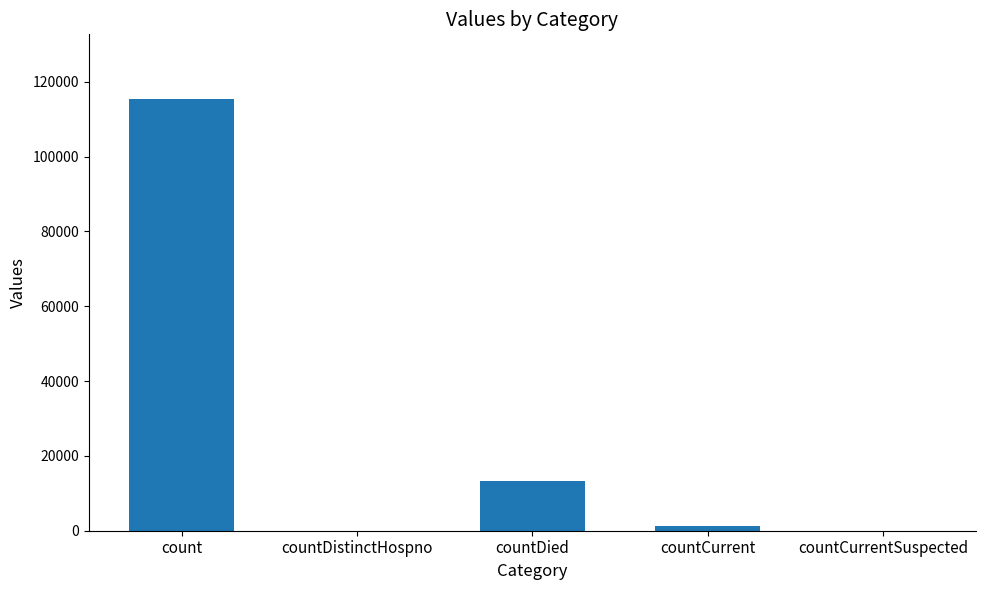

What is the change in value from countDistinctHospno to countDied?

+13343